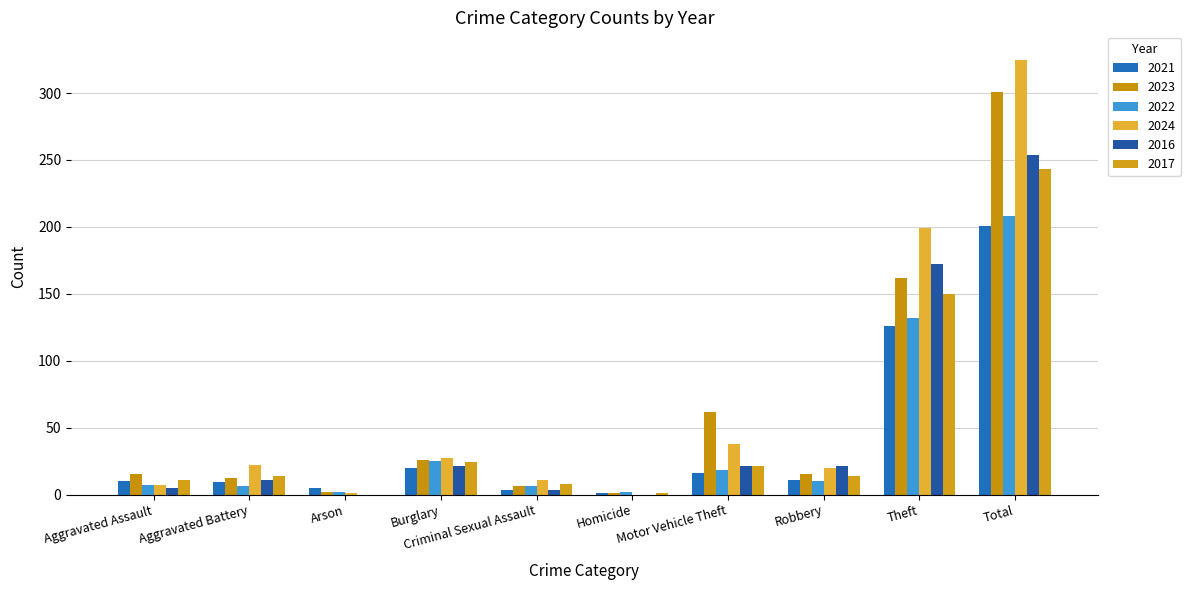

At how many categories does at least one series exceed 215?

1